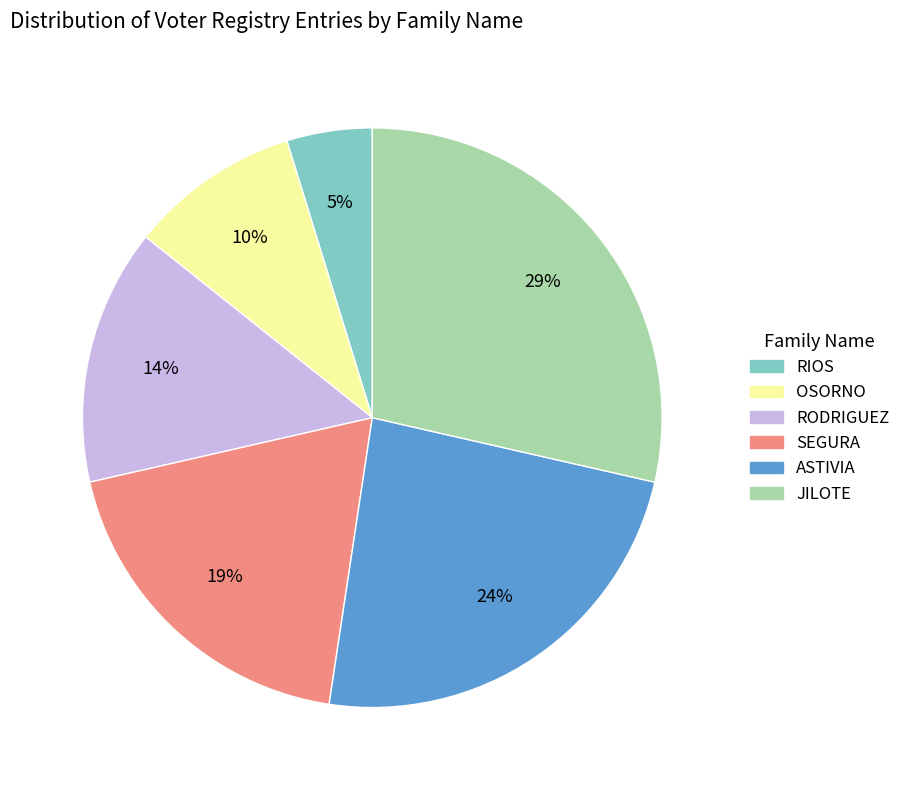

Which category has the biggest portion of the pie?

JILOTE